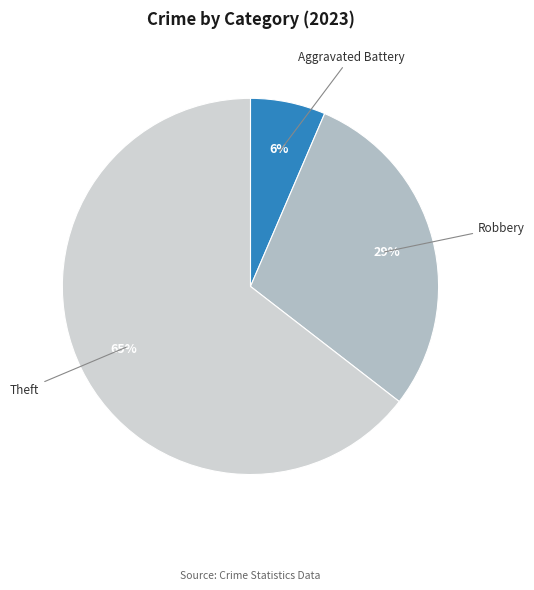

Is there a majority slice in this chart?

Yes